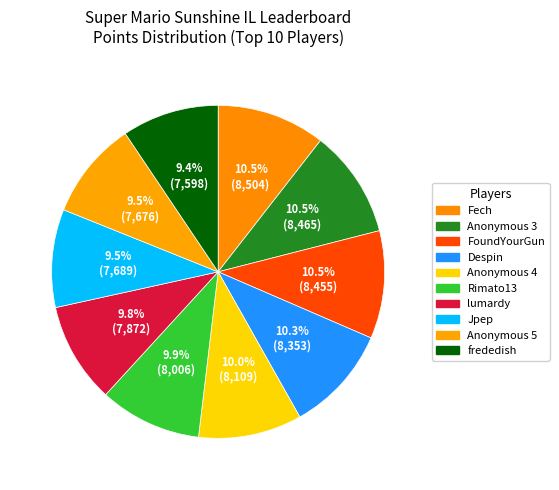

How many segments does this pie chart have?

10